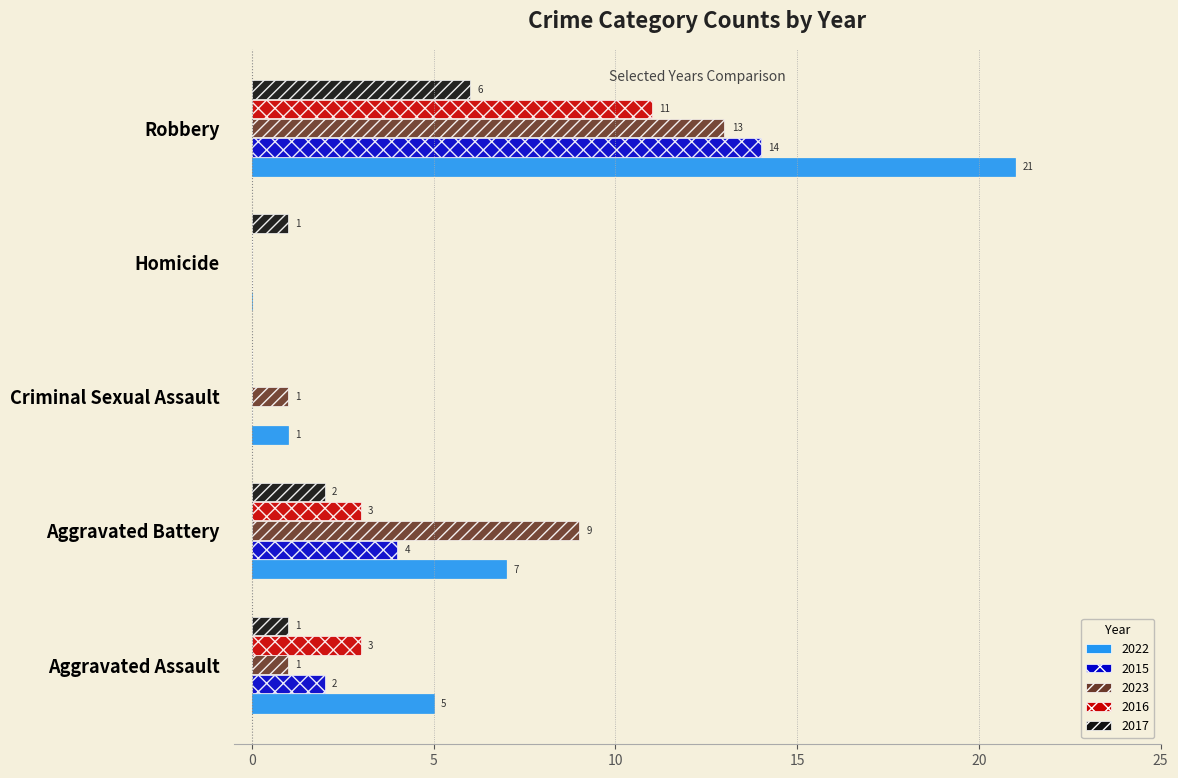

Which series has the largest total across all categories?

2022